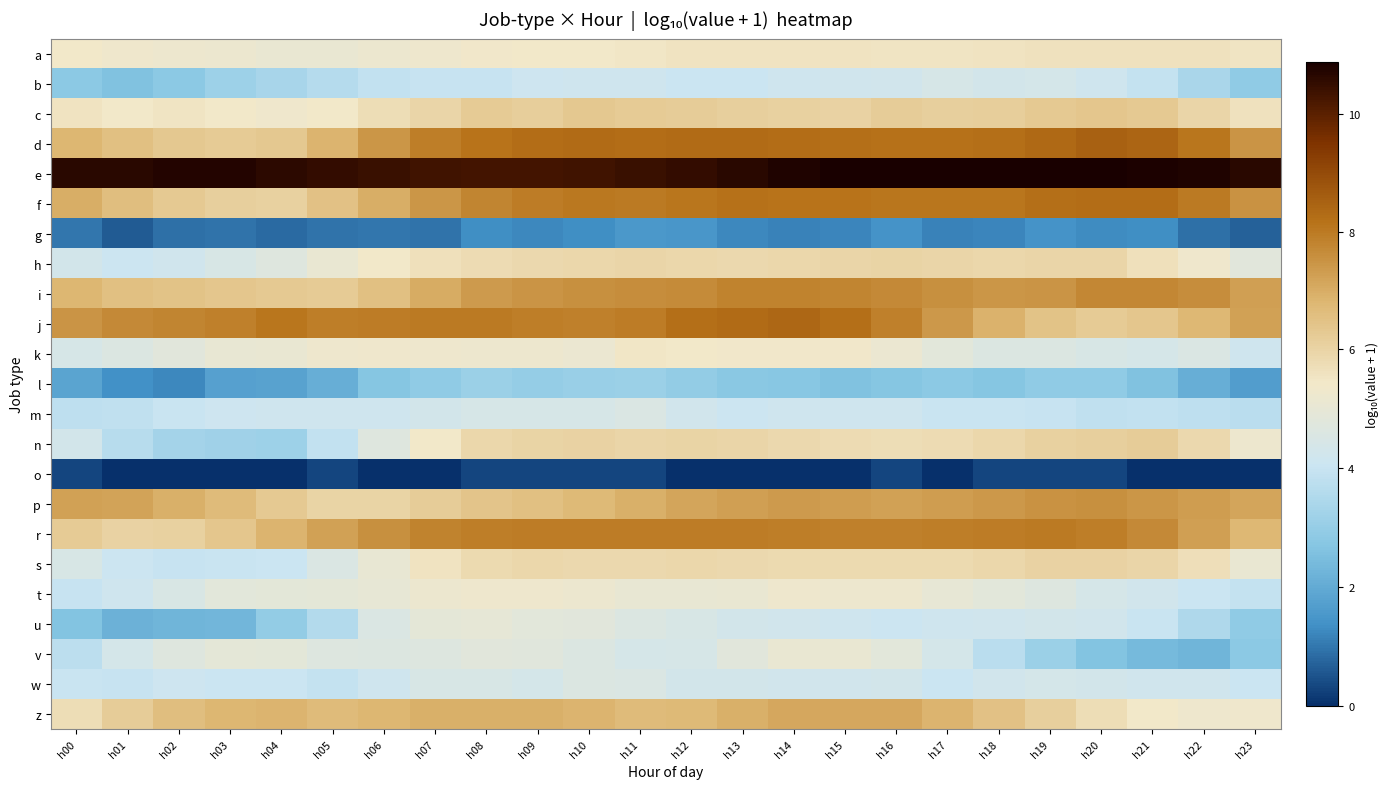

At h00, list the series in order from smallest to largest.

o, g, l, u, b, v, m, t, w, n, h, k, s, a, c, z, r, d, i, f, p, j, e